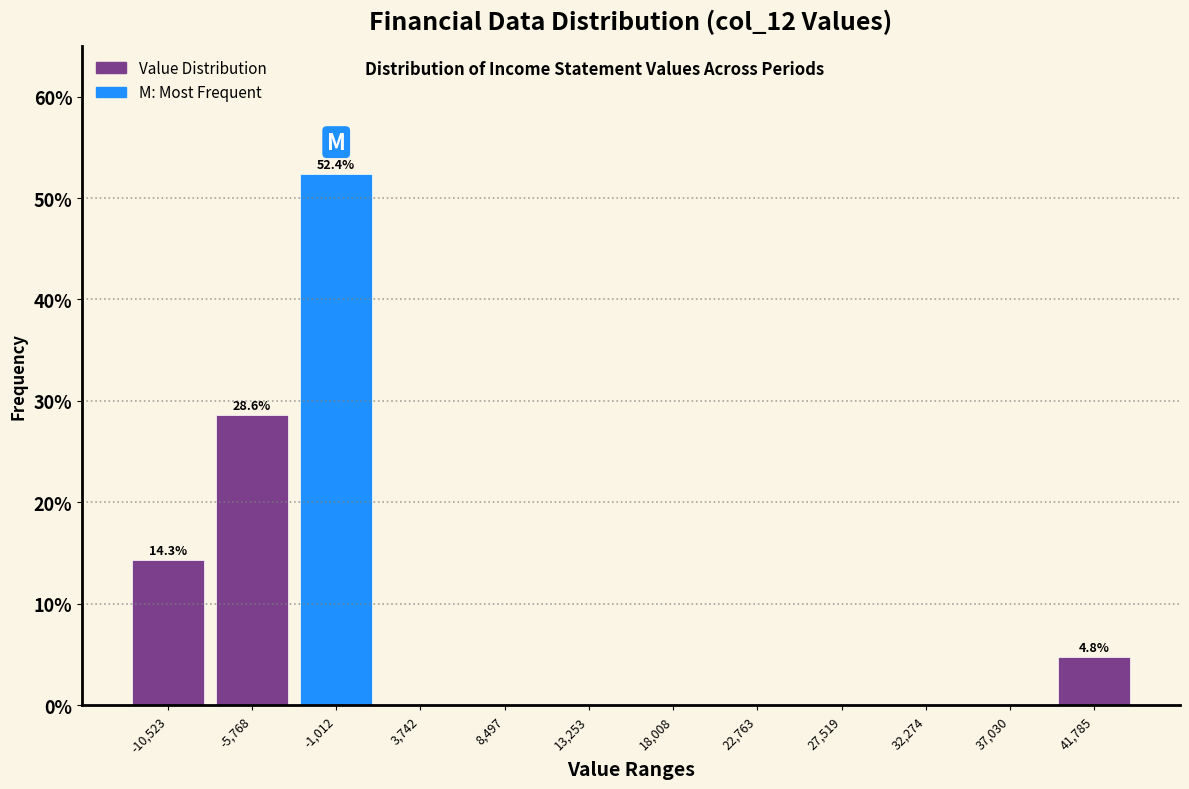

Which range on the x-axis has the tallest bar?

-3500 to 1500